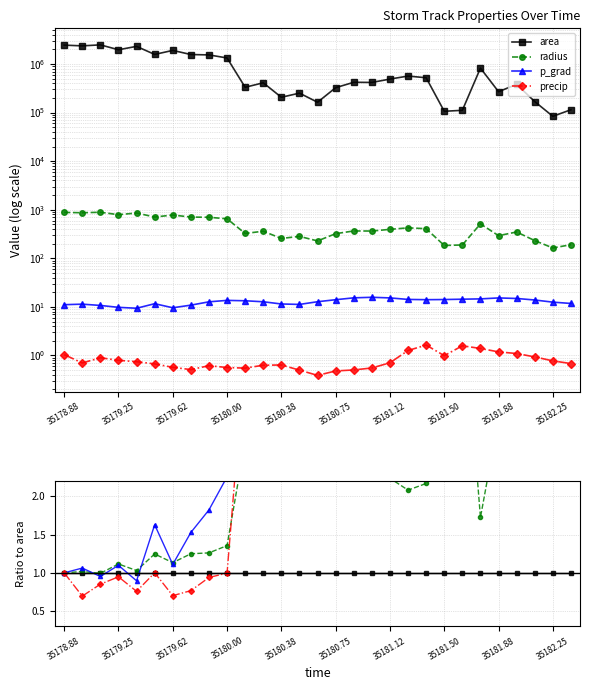

What is the minimum value shown in the chart?

0.7